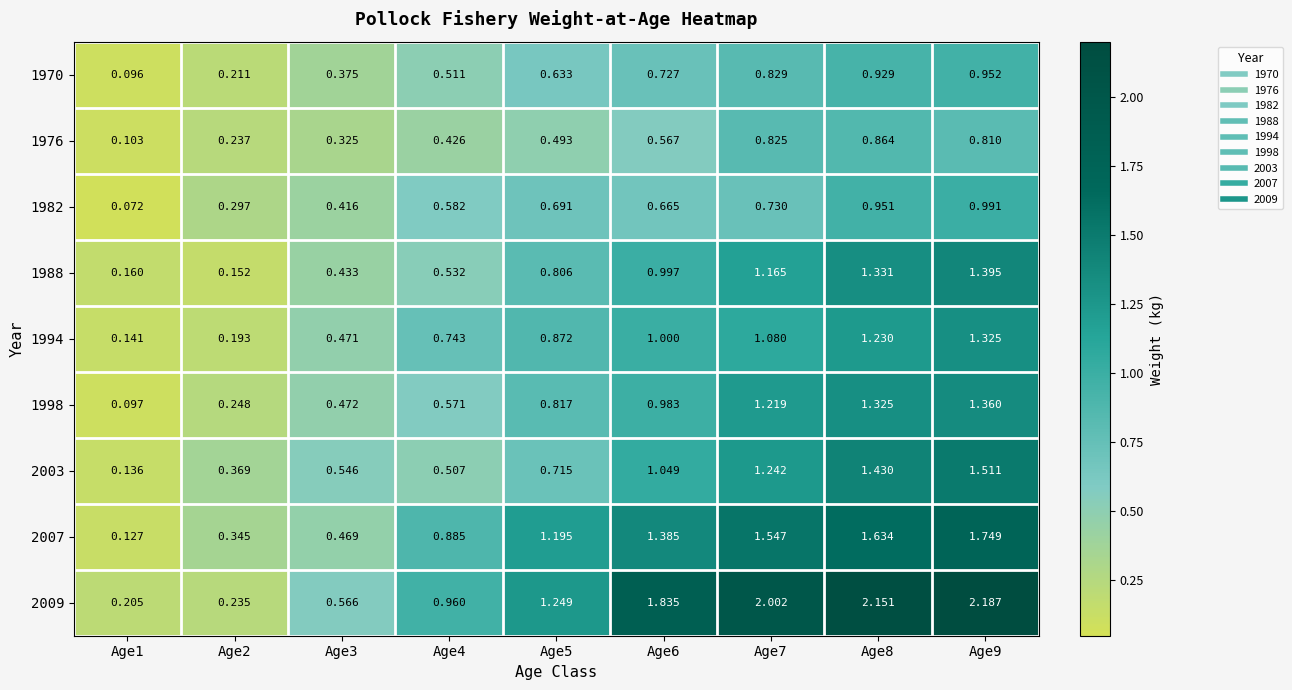

Is the value of 1982 at Age9 greater than the value of 1994 at Age2?

Yes